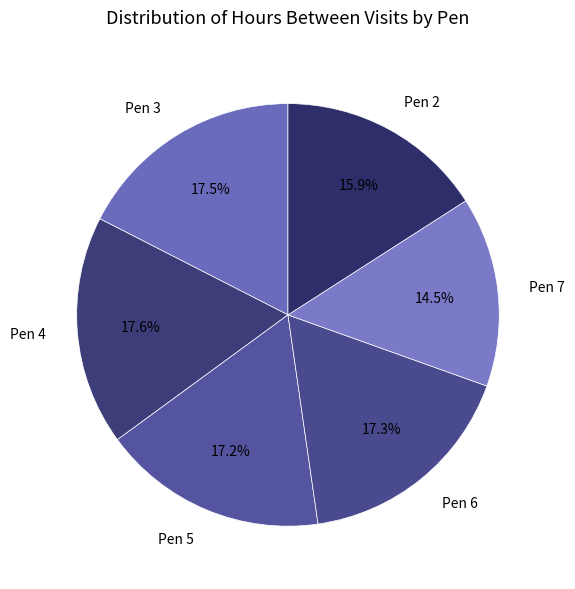

Which category has the smallest portion of the pie?

Pen 7